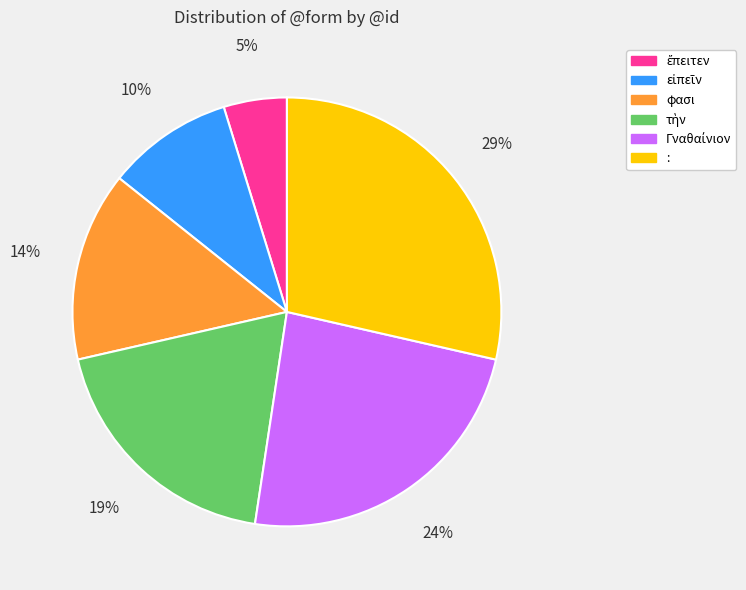

The φασι slice represents 8% of the pie. True or false?

False